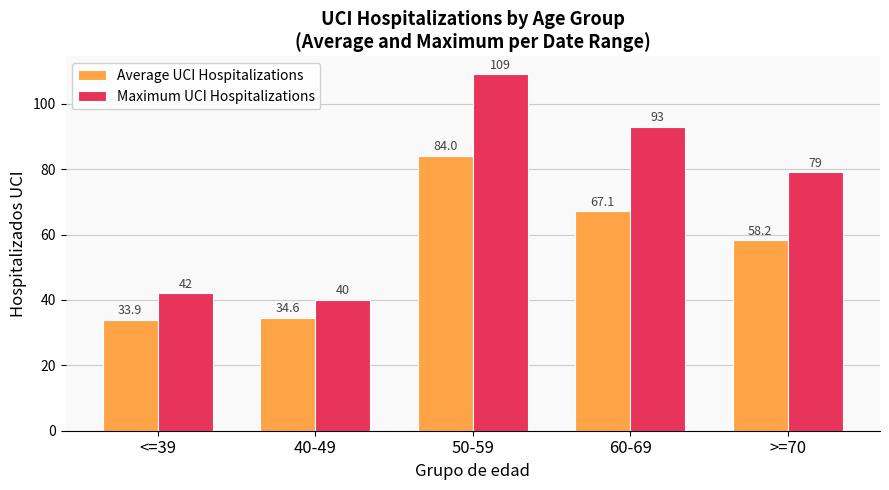

What is the average value of the Average UCI Hospitalizations series?

55.6